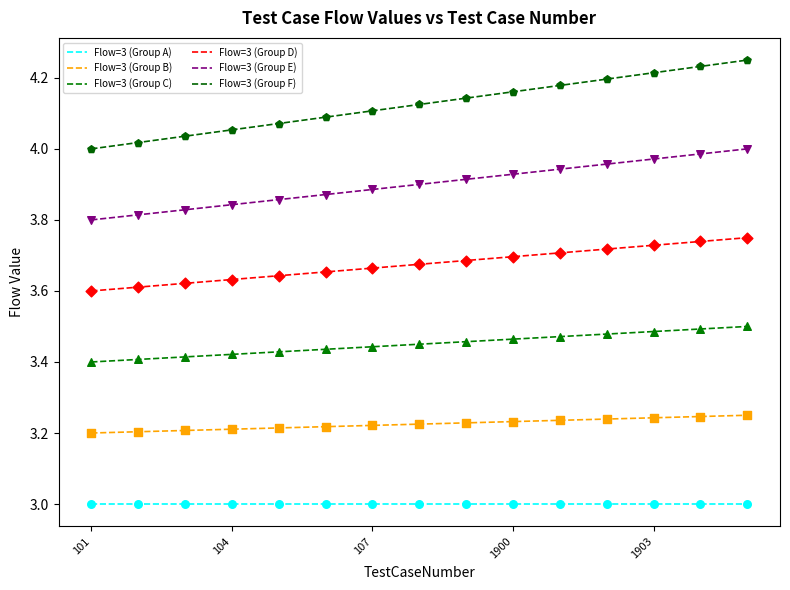

At how many categories does at least one series exceed 3?

15